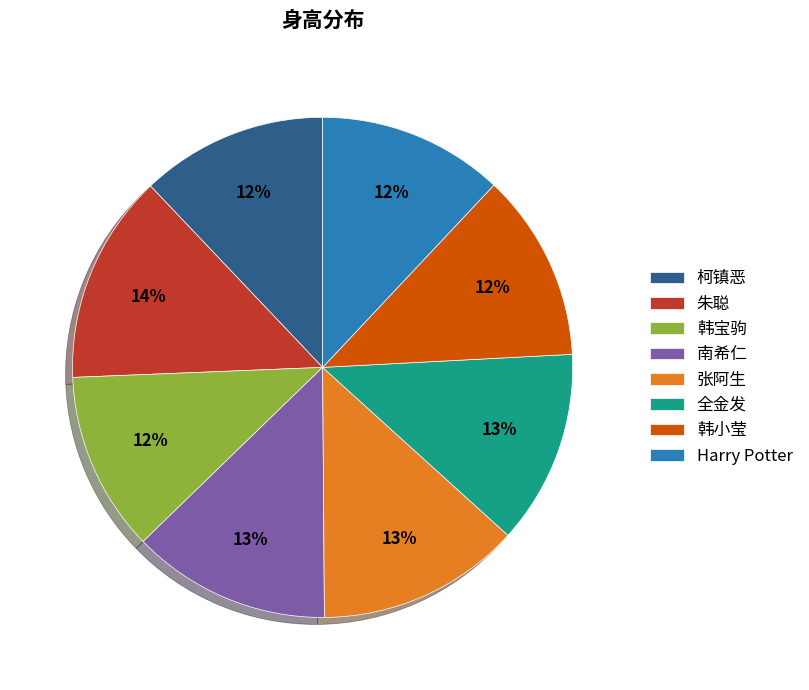

Which has a higher value, Harry Potter or 南希仁?

南希仁